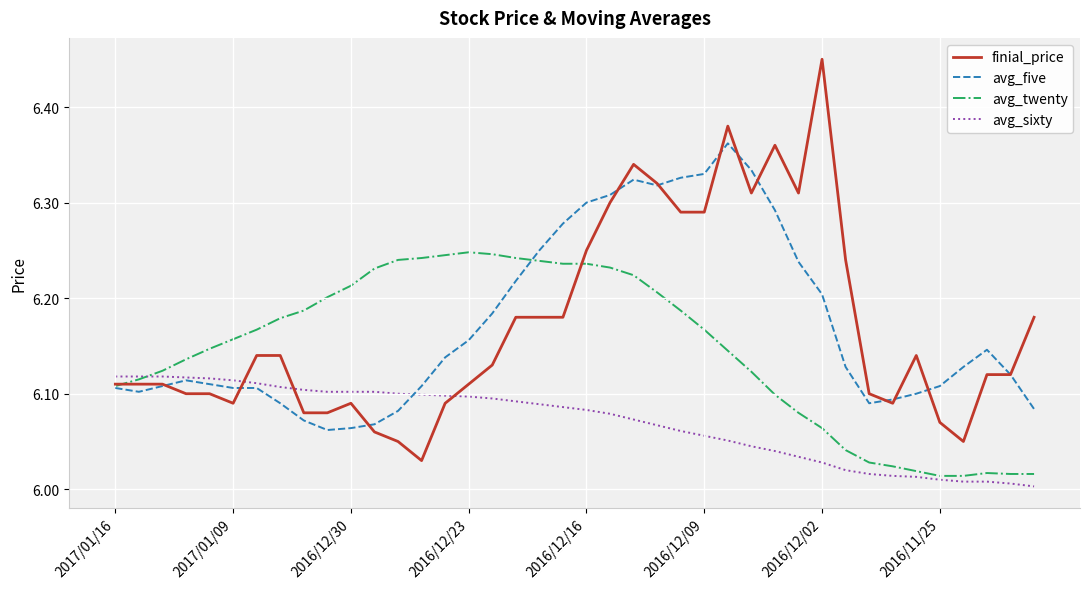

Which series has the widest spread of values?

finial_price